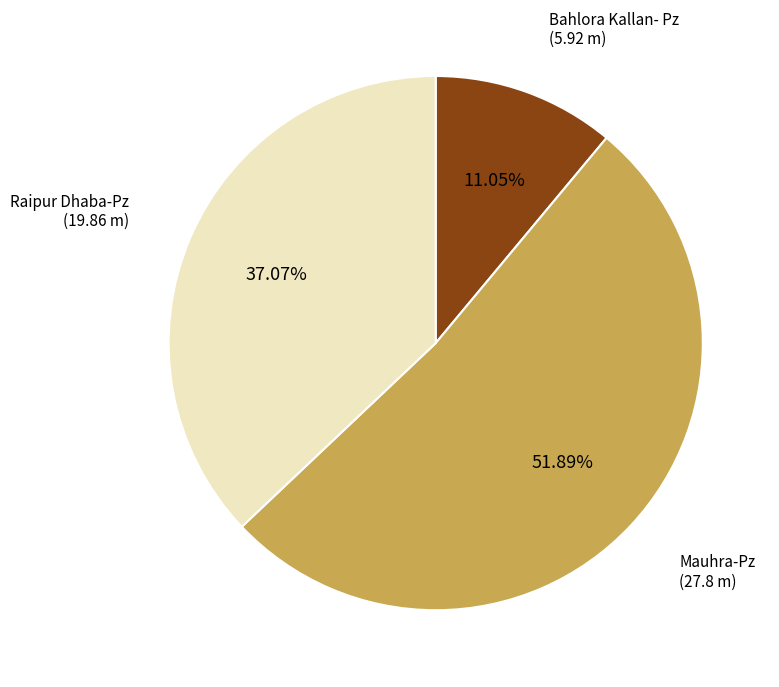

To the nearest percent, what portion does Raipur Dhaba-Pz represent?

37%